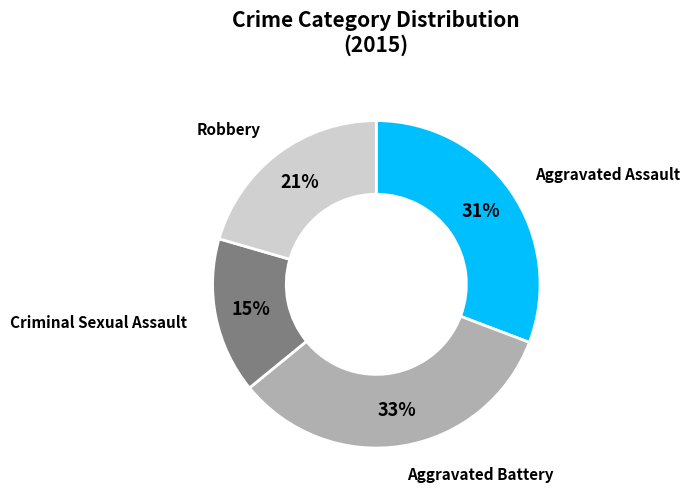

Is Aggravated Battery the majority of the pie?

No